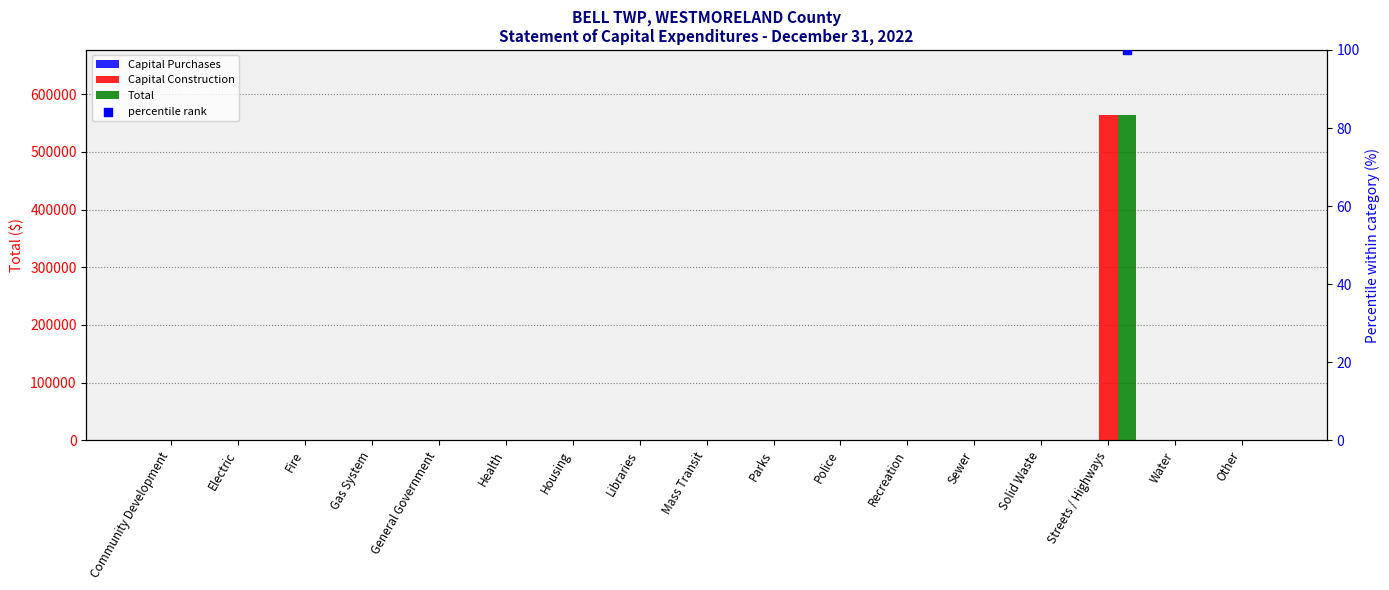

At which category is the sum across all series the highest?

Streets / Highways